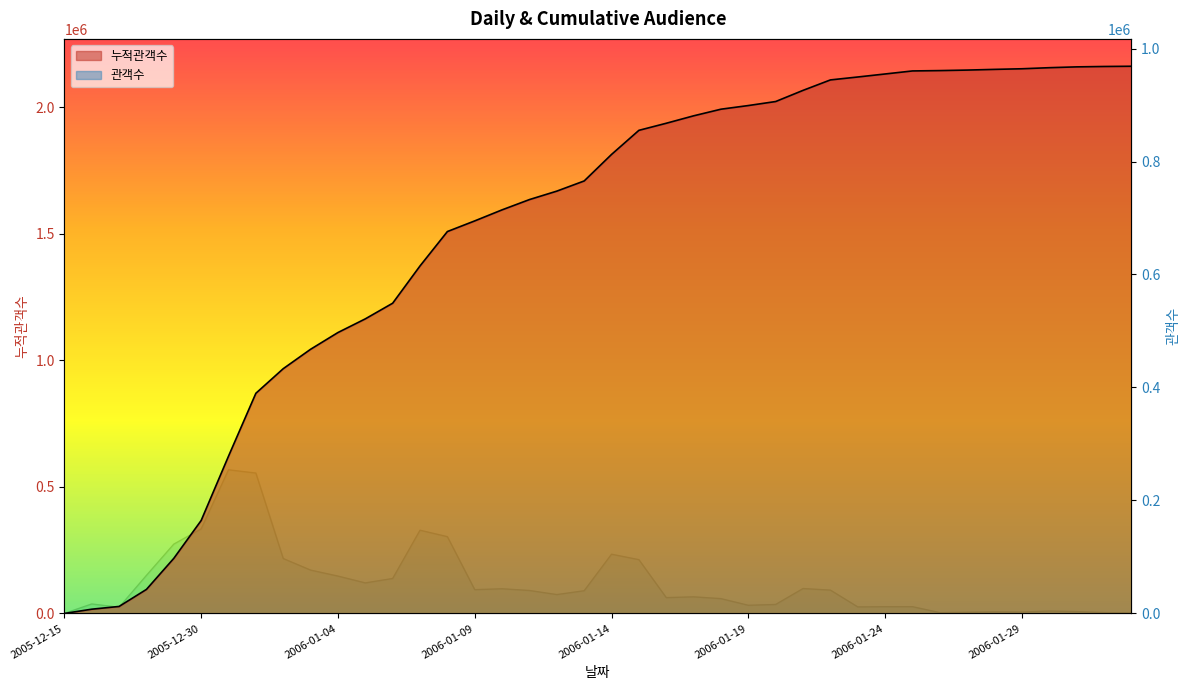

What is the maximum value shown in the chart?

2162367